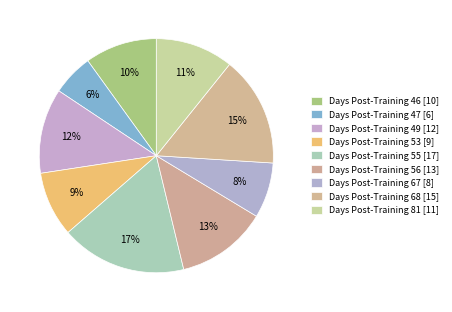

Count the number of slices in the pie.

9